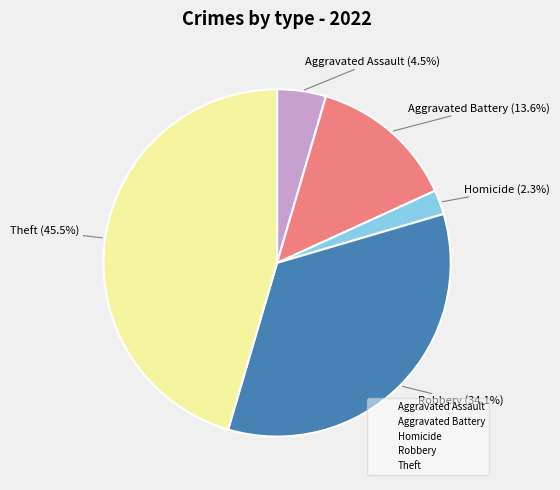

How many segments does this pie chart have?

5